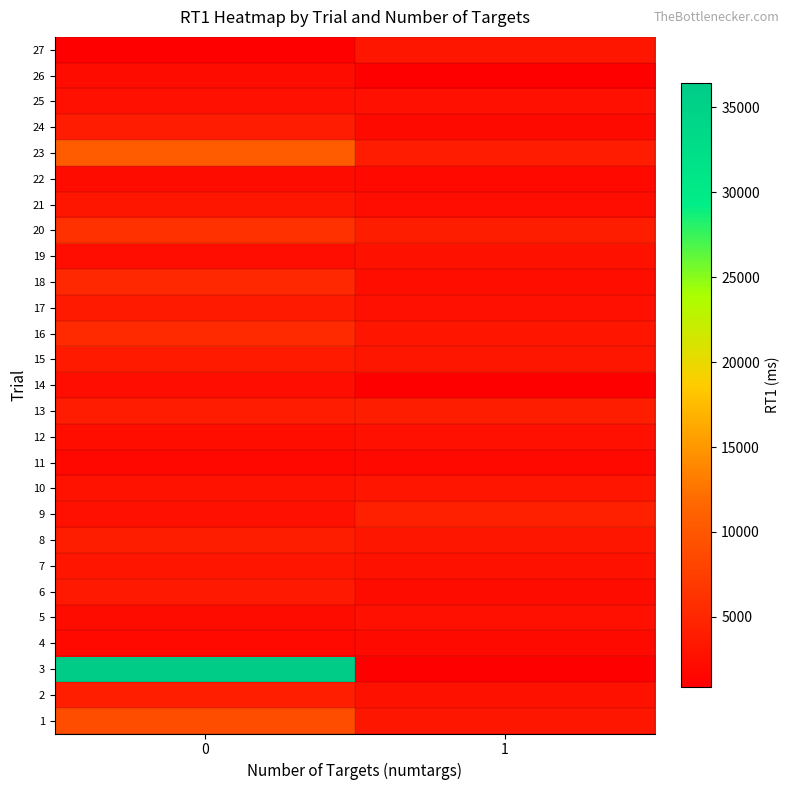

How many categories are shown in the chart?

2